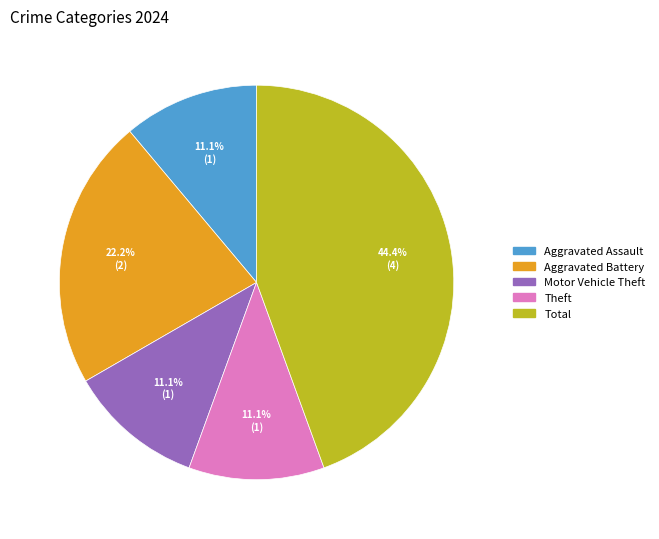

Is there a majority slice in this chart?

No